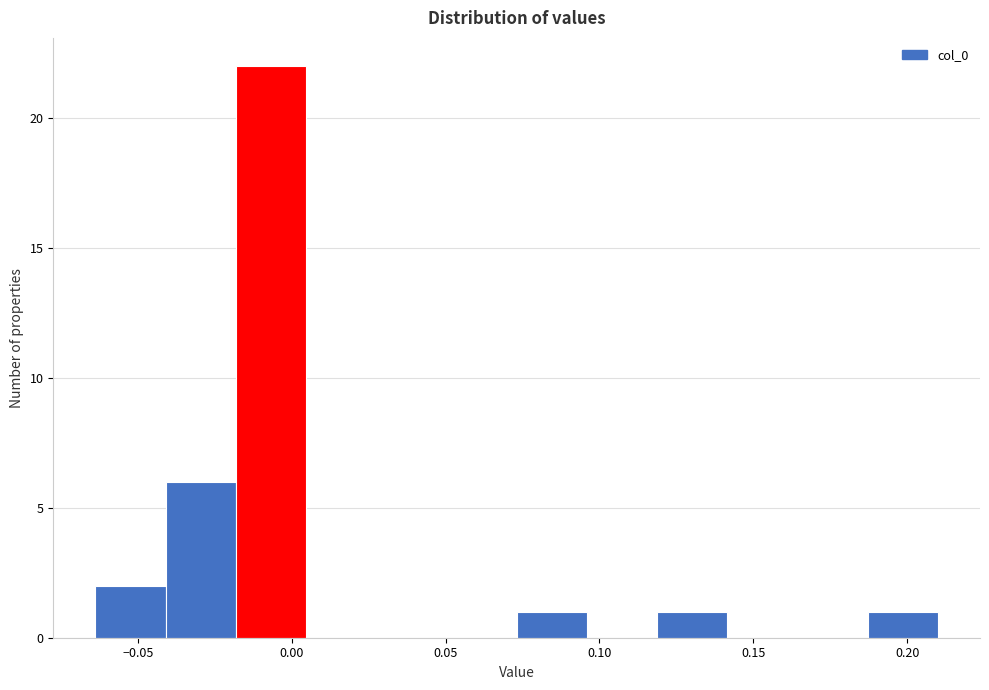

What is the height of the bar covering -0.020 to 0.005 on the x-axis? Neither the bar edges nor the heights are printed on the chart, so give them approximately, as read against the axes.

22